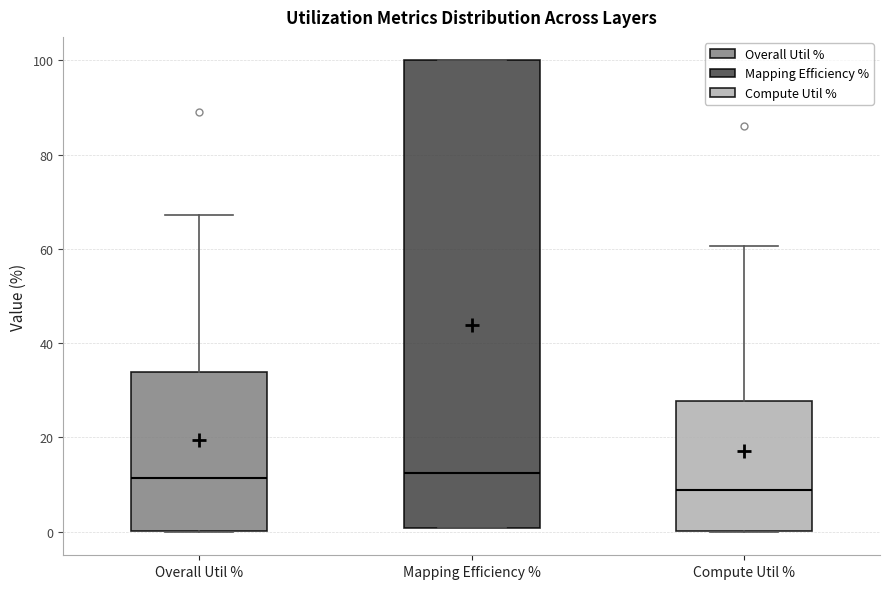

Which box is the tallest, from its lower edge to its upper edge?

Mapping Efficiency %